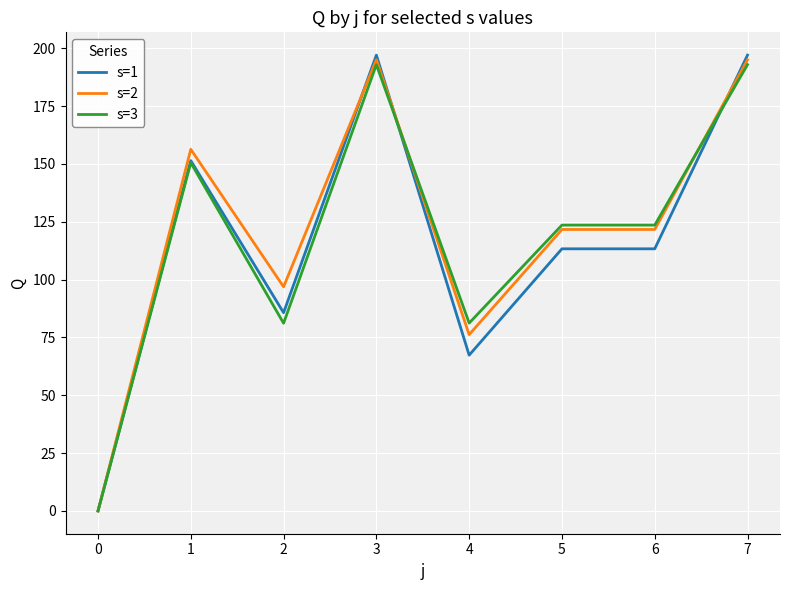

What is the total value across all series at 1?

458.2